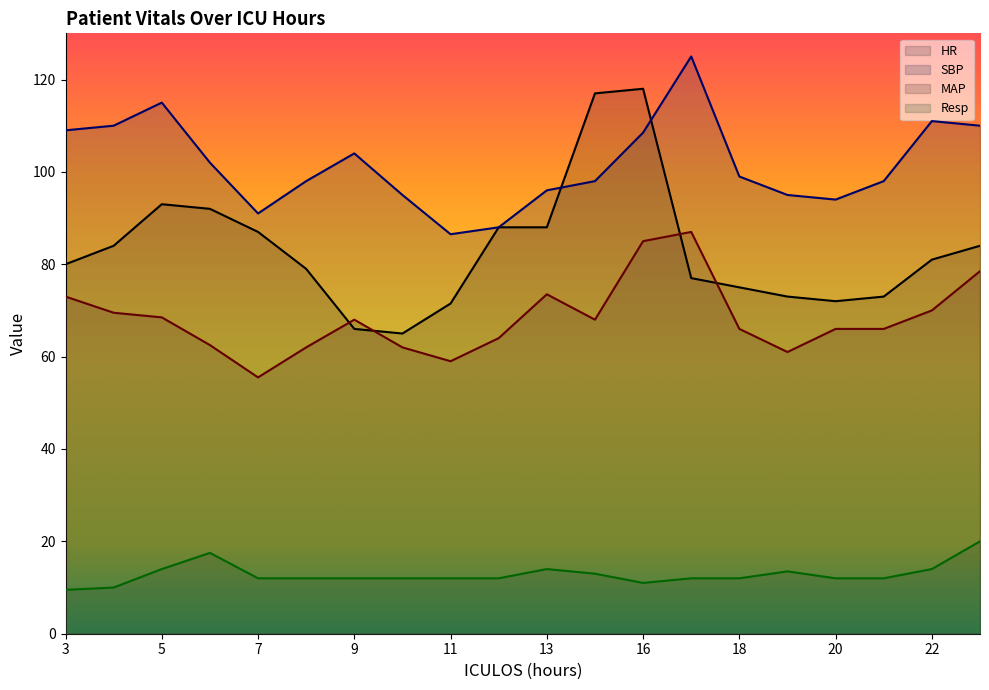

List the series in order of their overall mean, highest first.

SBP, HR, MAP, Resp